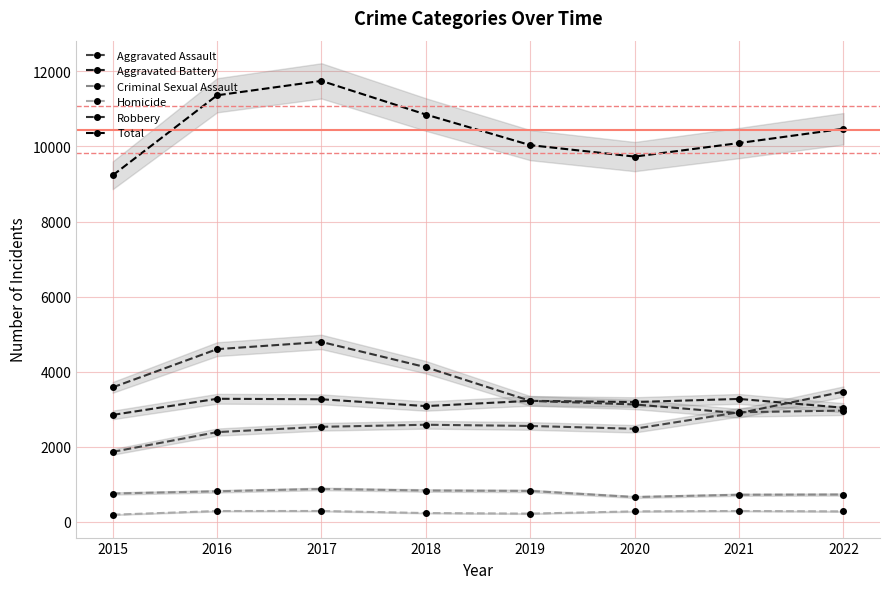

Reading right to left, what are all the values shown in this chart?

Aggravated Assault: 2022=2963	2021=2918	2020=2478	2019=2553	2018=2585	2017=2530	2016=2389	2015=1862
Aggravated Battery: 2022=3039	2021=3273	2020=3190	2019=3222	2018=3082	2017=3264	2016=3277	2015=2847
Criminal Sexual Assault: 2022=726	2021=720	2020=659	2019=822	2018=833	2017=875	2016=812	2015=753
Homicide: 2022=276	2021=287	2020=277	2019=217	2018=232	2017=287	2016=286	2015=188
Robbery: 2022=3468	2021=2893	2020=3126	2019=3221	2018=4118	2017=4791	2016=4599	2015=3581
Total: 2022=10472	2021=10091	2020=9730	2019=10035	2018=10850	2017=11747	2016=11363	2015=9231